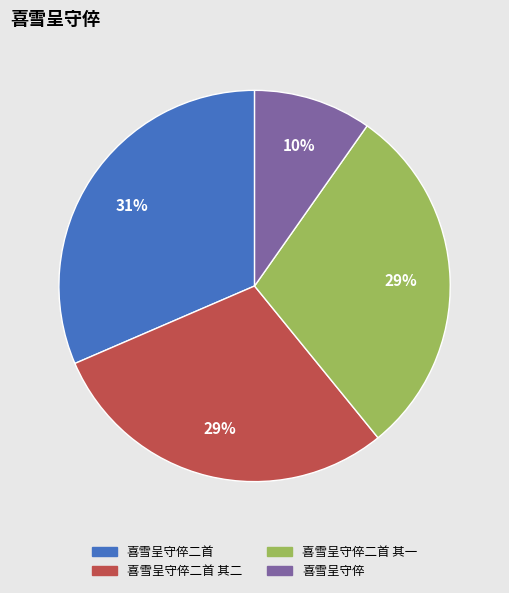

Does any single category account for the majority?

No